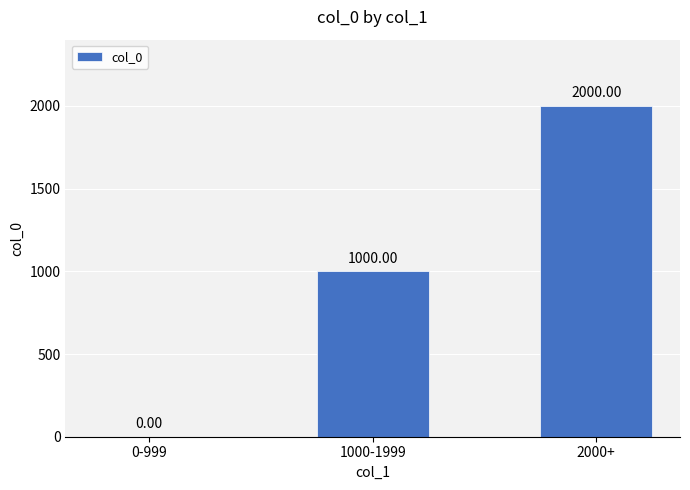

At which label is the value closest to 1000?

1000-1999